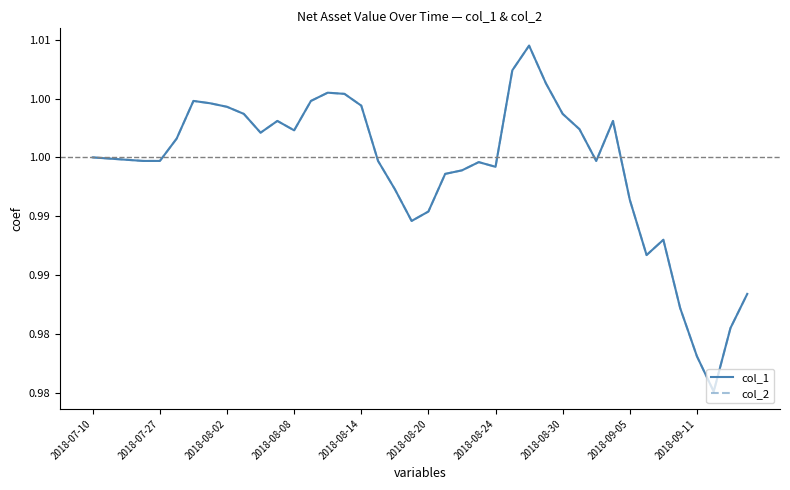

At which label does col_1 reach its minimum?

37